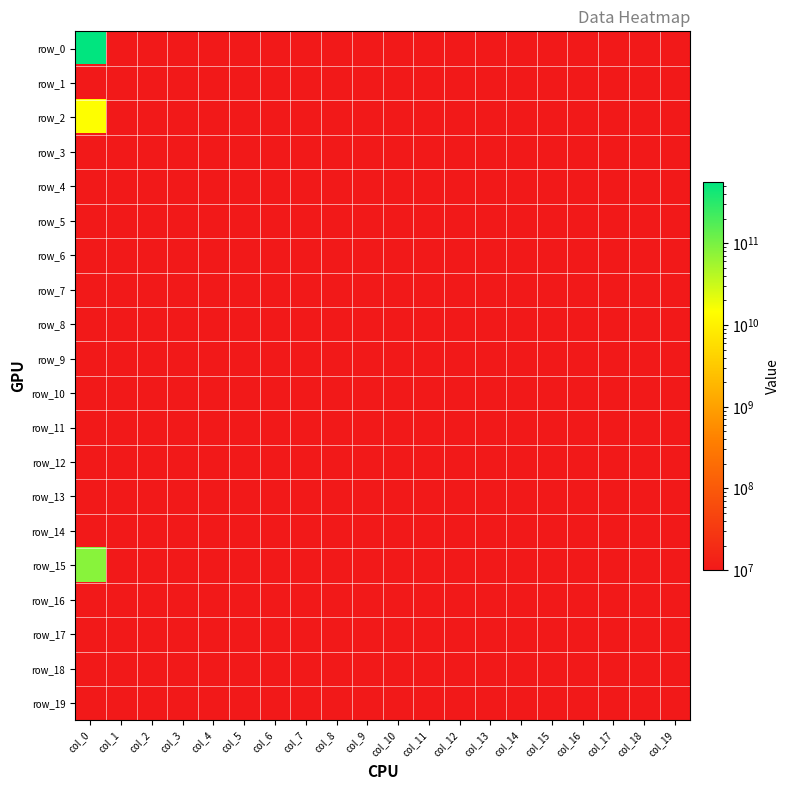

Which category has the lowest value across all series?

col_1